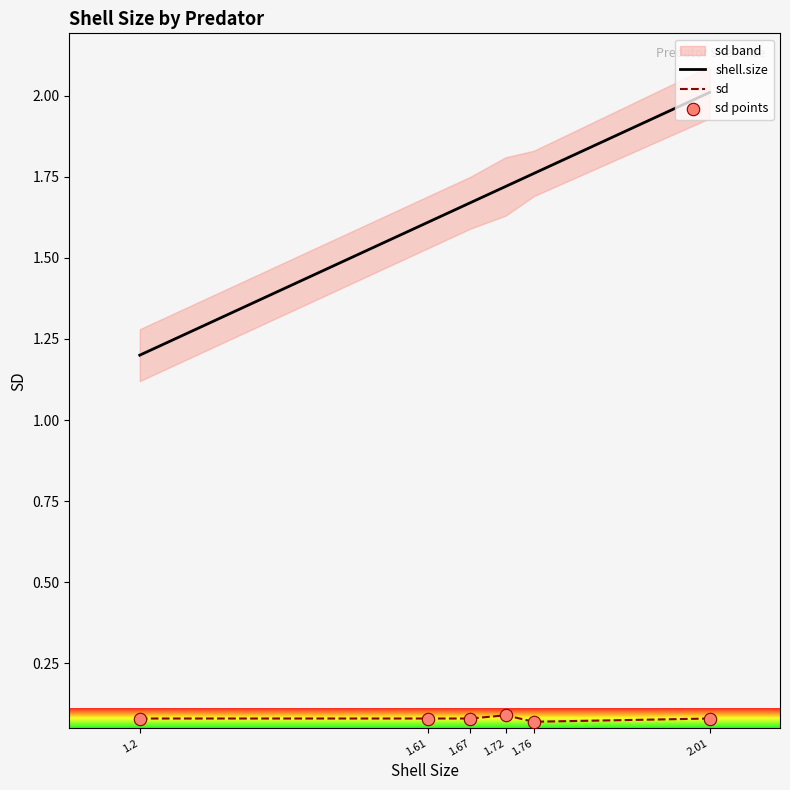

Is the value of shell.size at 1.61 greater than the value of sd at 1.72?

Yes